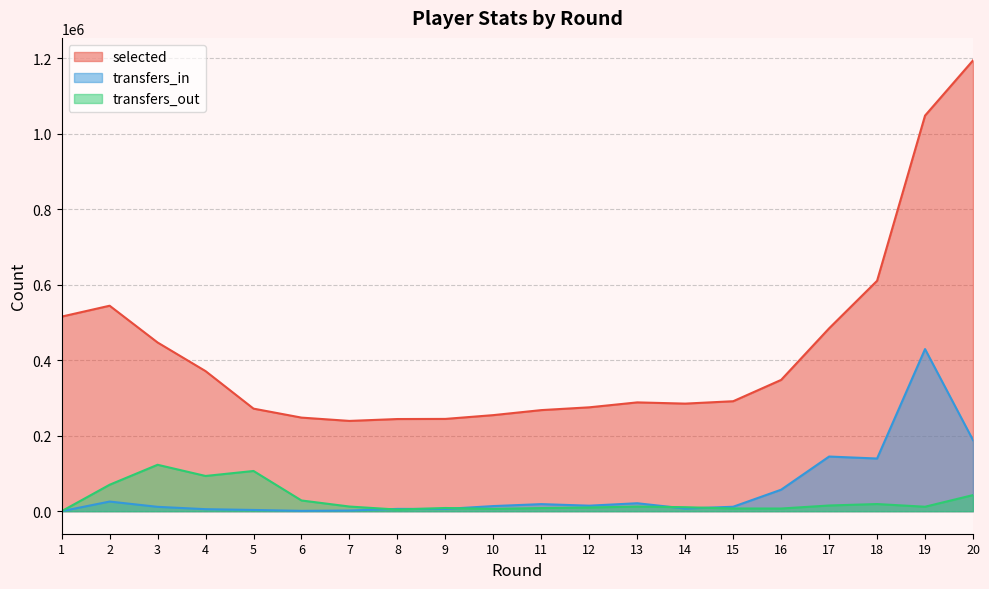

Reading right to left, extract all data points from this chart.

selected: 20=1193751	19=1047660	18=610149	17=484255	16=347682	15=291210	14=284882	13=288120	12=275073	11=267690	10=254410	9=244373	8=244045	7=239068	6=247817	5=271597	4=370966	3=446770	2=544122	1=515309
transfers_in: 20=188218	19=429302	18=139468	17=144712	16=56909	15=11751	14=6980	13=21033	12=14603	11=18703	10=13553	9=5961	8=6039	7=1724	6=882	5=3258	4=5329	3=11531	2=25499	1=0
transfers_out: 20=42631	19=11769	18=18917	17=15080	16=7030	15=7124	14=10540	13=12246	12=9749	11=8237	10=6087	9=8444	8=4264	7=12304	6=28347	5=106471	4=93264	3=122897	2=70021	1=0